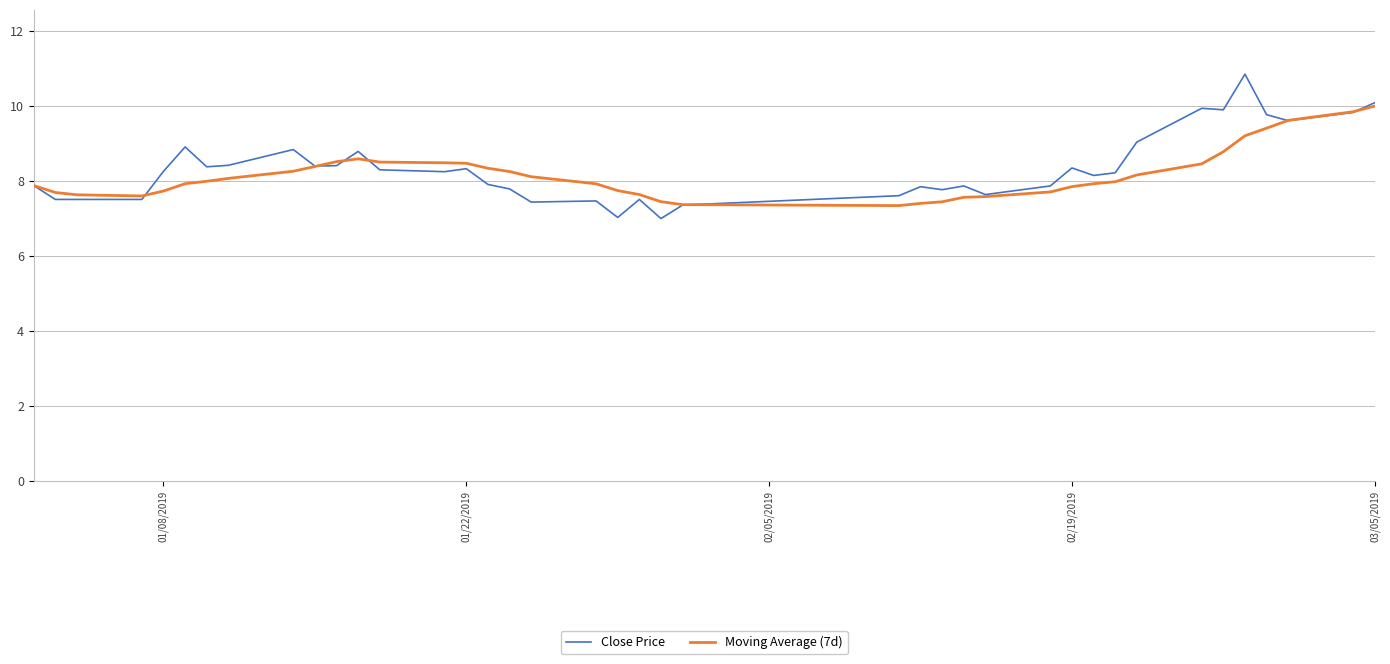

True or false: Moving Average (7d) and Close Price intersect in this chart.

True